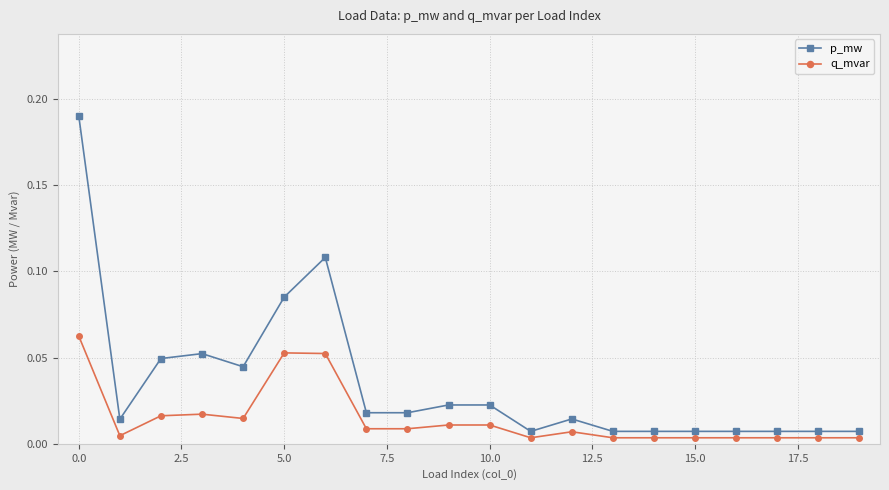

True or false: q_mvar and p_mw cross at least once.

False